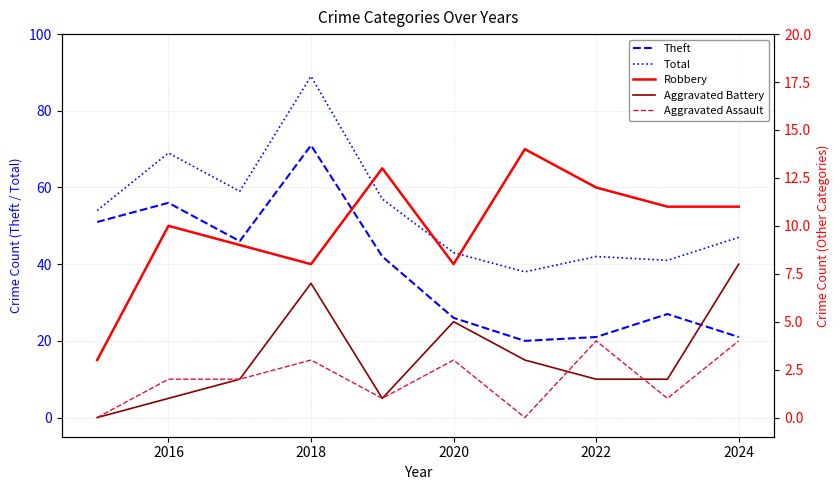

How many values in Aggravated Battery are above zero?

9